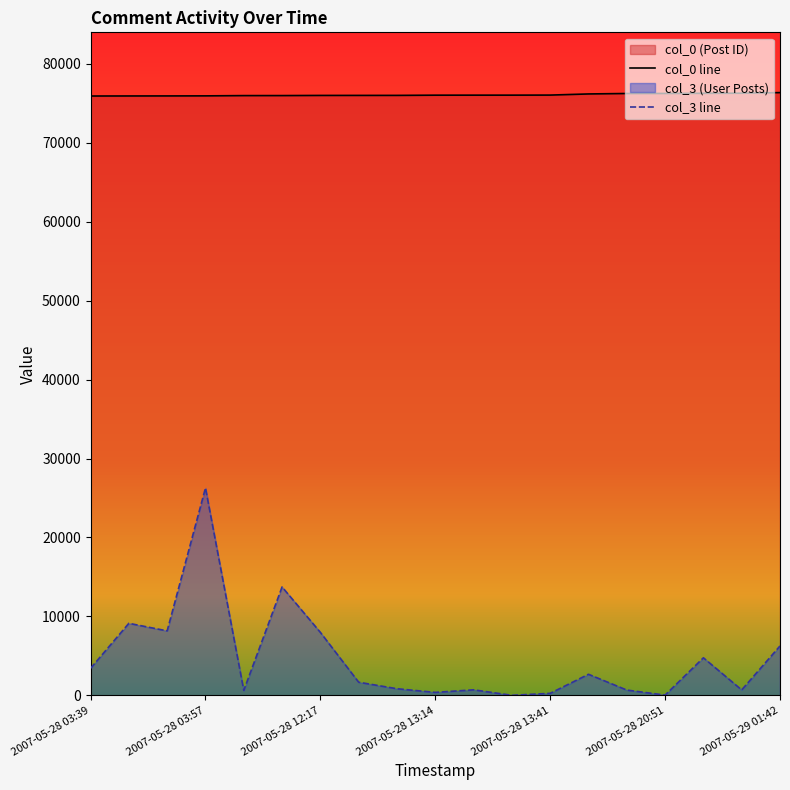

Reading left to right, list all the values displayed in this chart.

col_0 line: 75932	75938	75943	75951	75984	75987	76005	76009	76011	76038	76041	76042	76050	76194	76251	76255	76276	76288	76364
col_3 line: 3421	9122	8163	26272	621	13728	7971	1659	833	371	696	0	252	2666	665	26	4754	683	6254